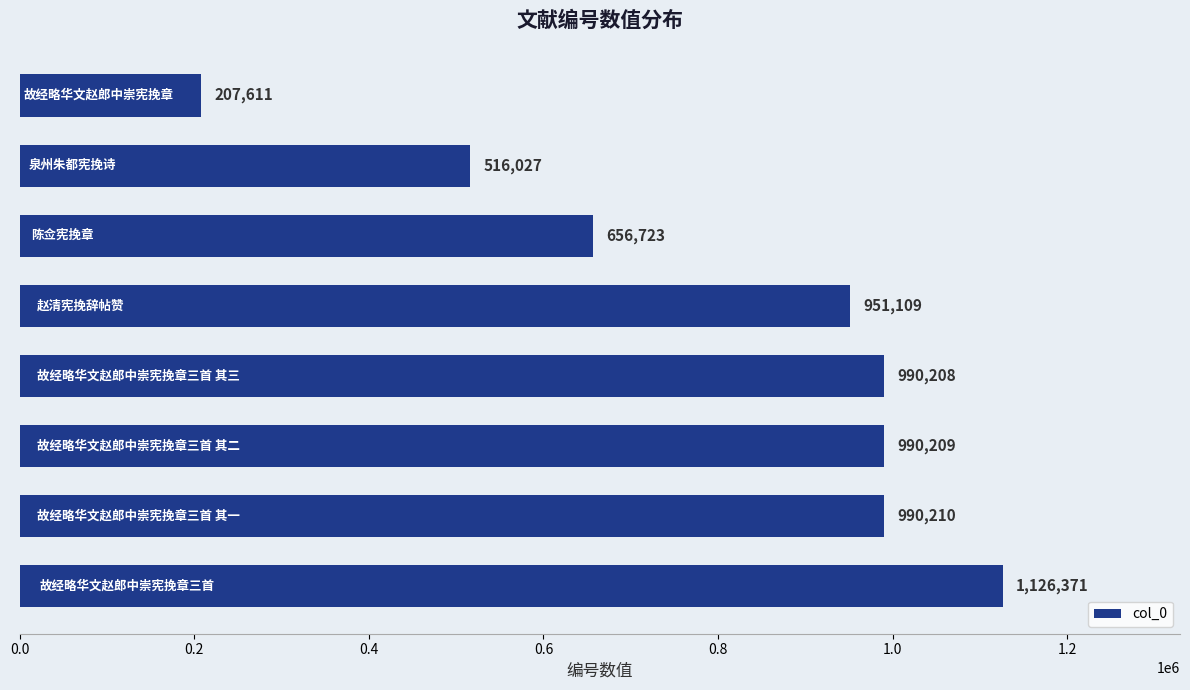

What is the smallest value displayed?

207611